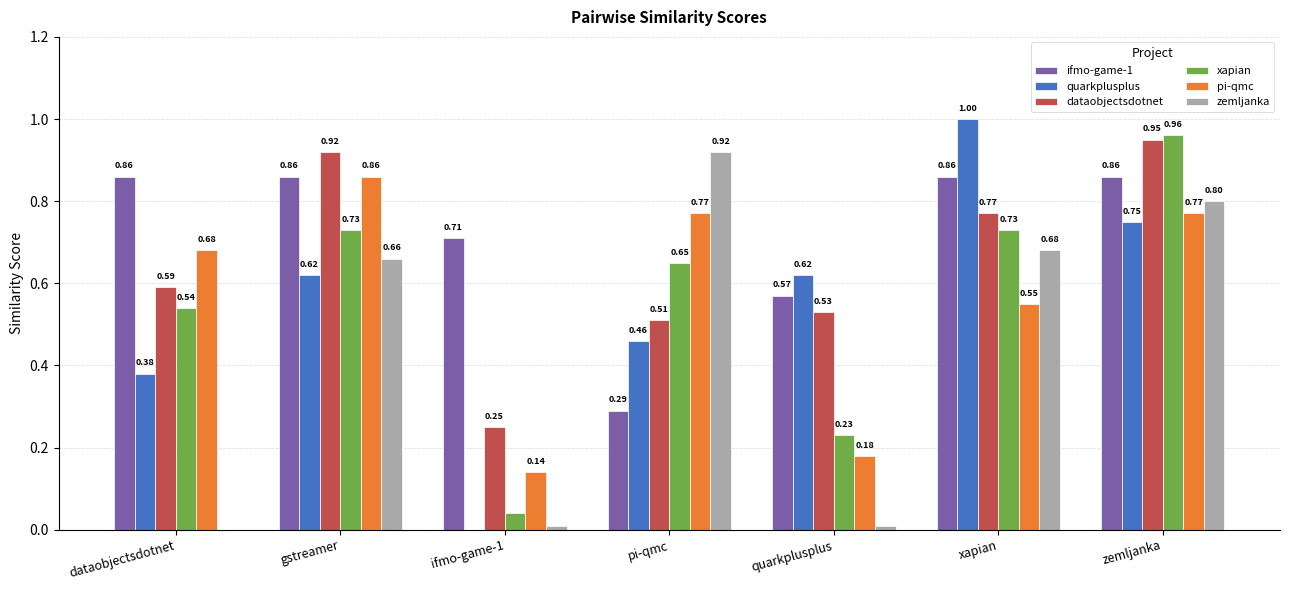

At which category does the chart reach its peak across all series?

xapian